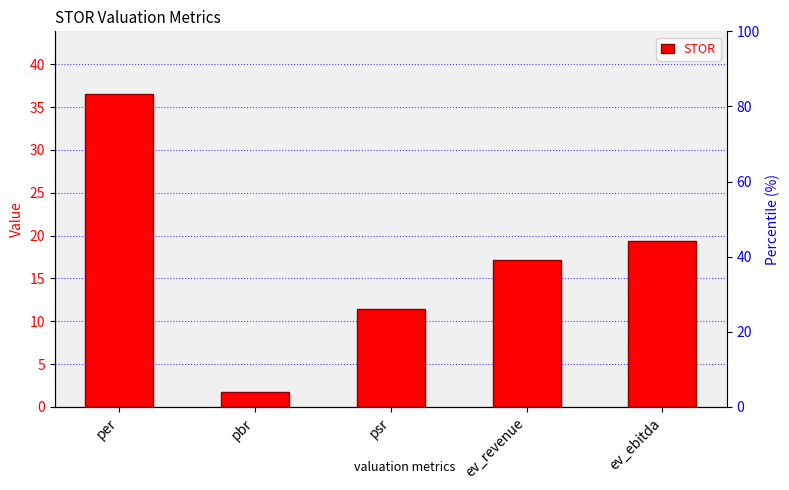

What is the difference between the second highest and second lowest values?

8.0